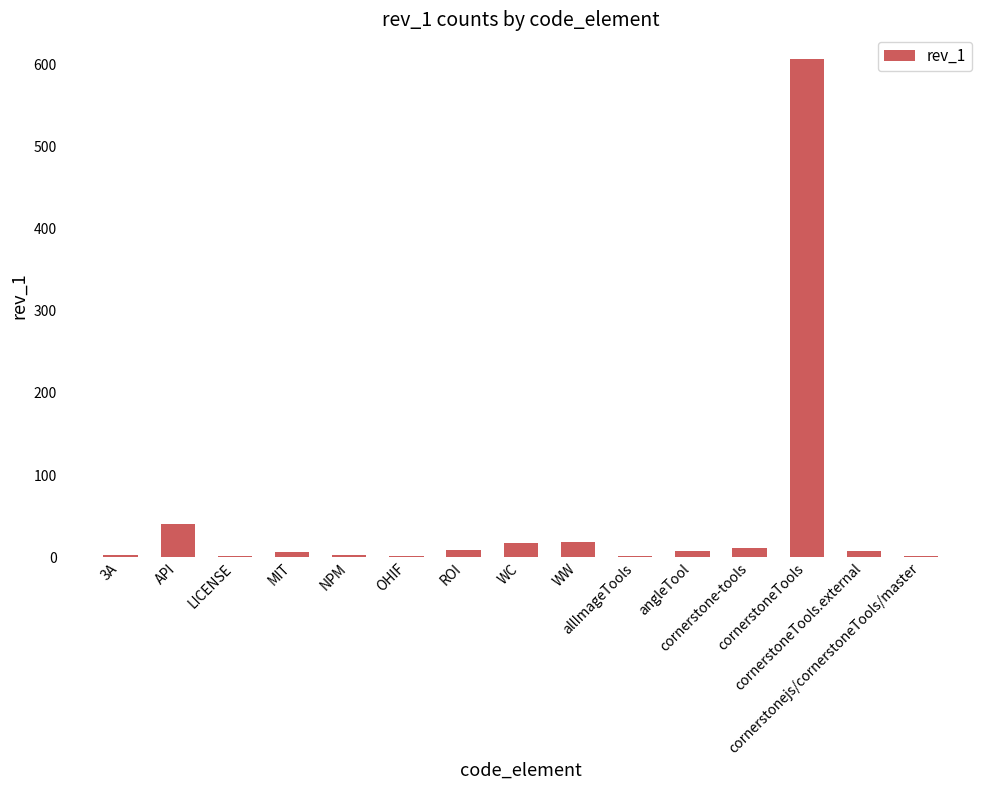

How many categories are shown in the chart?

15